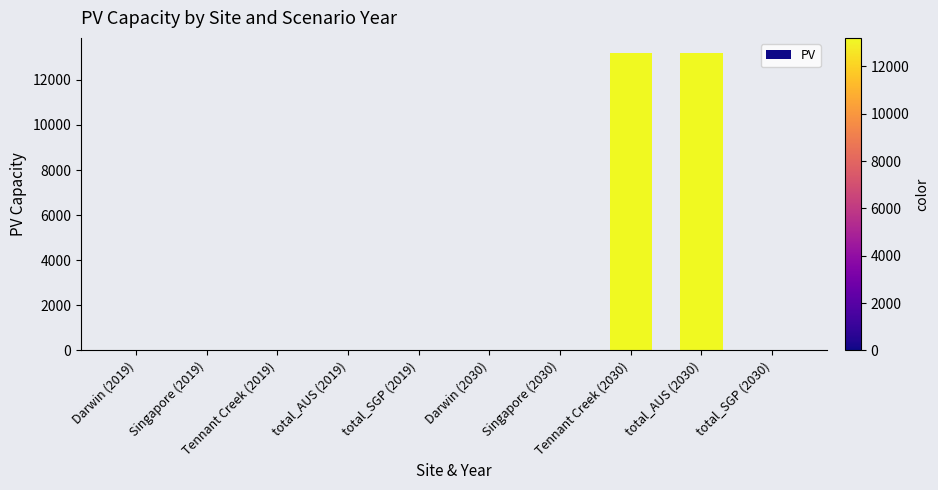

What is the sum of all values?

26405.1